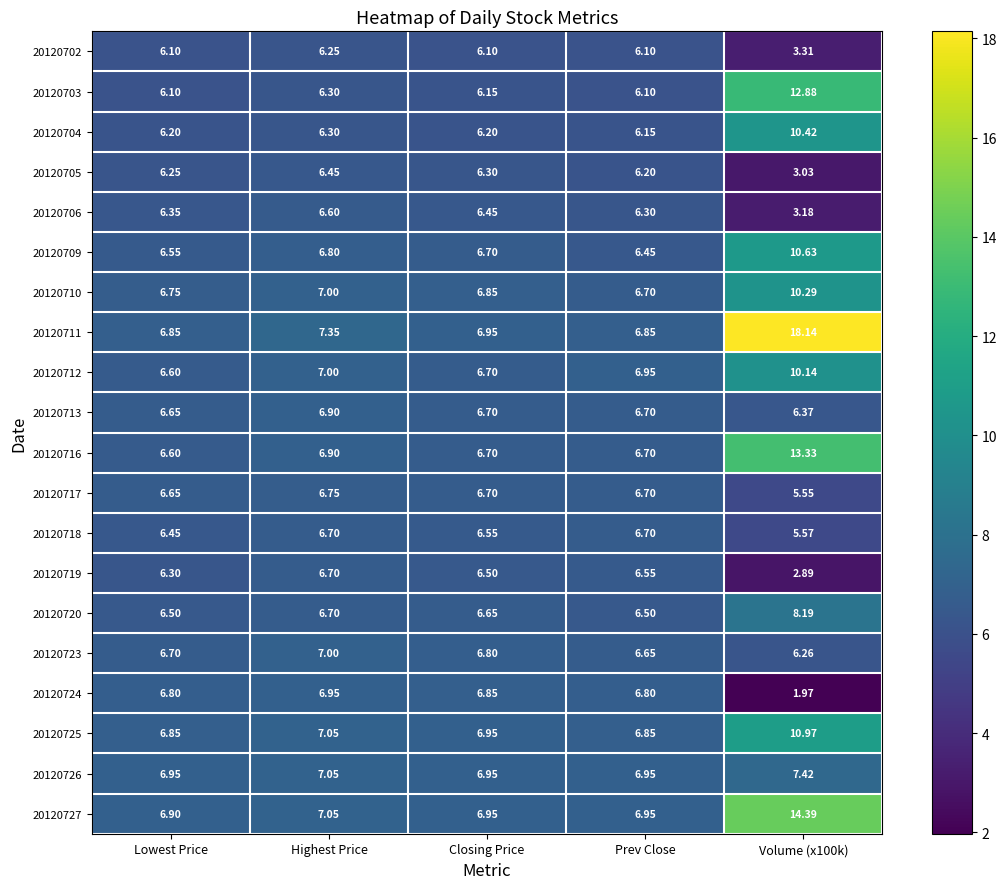

At which label does 20120702 first exceed 6?

Lowest Price